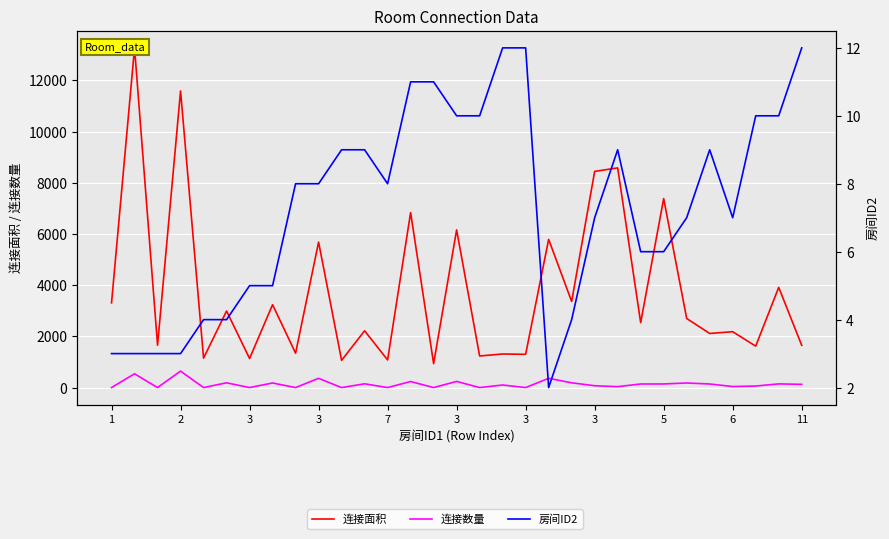

How many data points in 房间ID2 are less than 8?

15